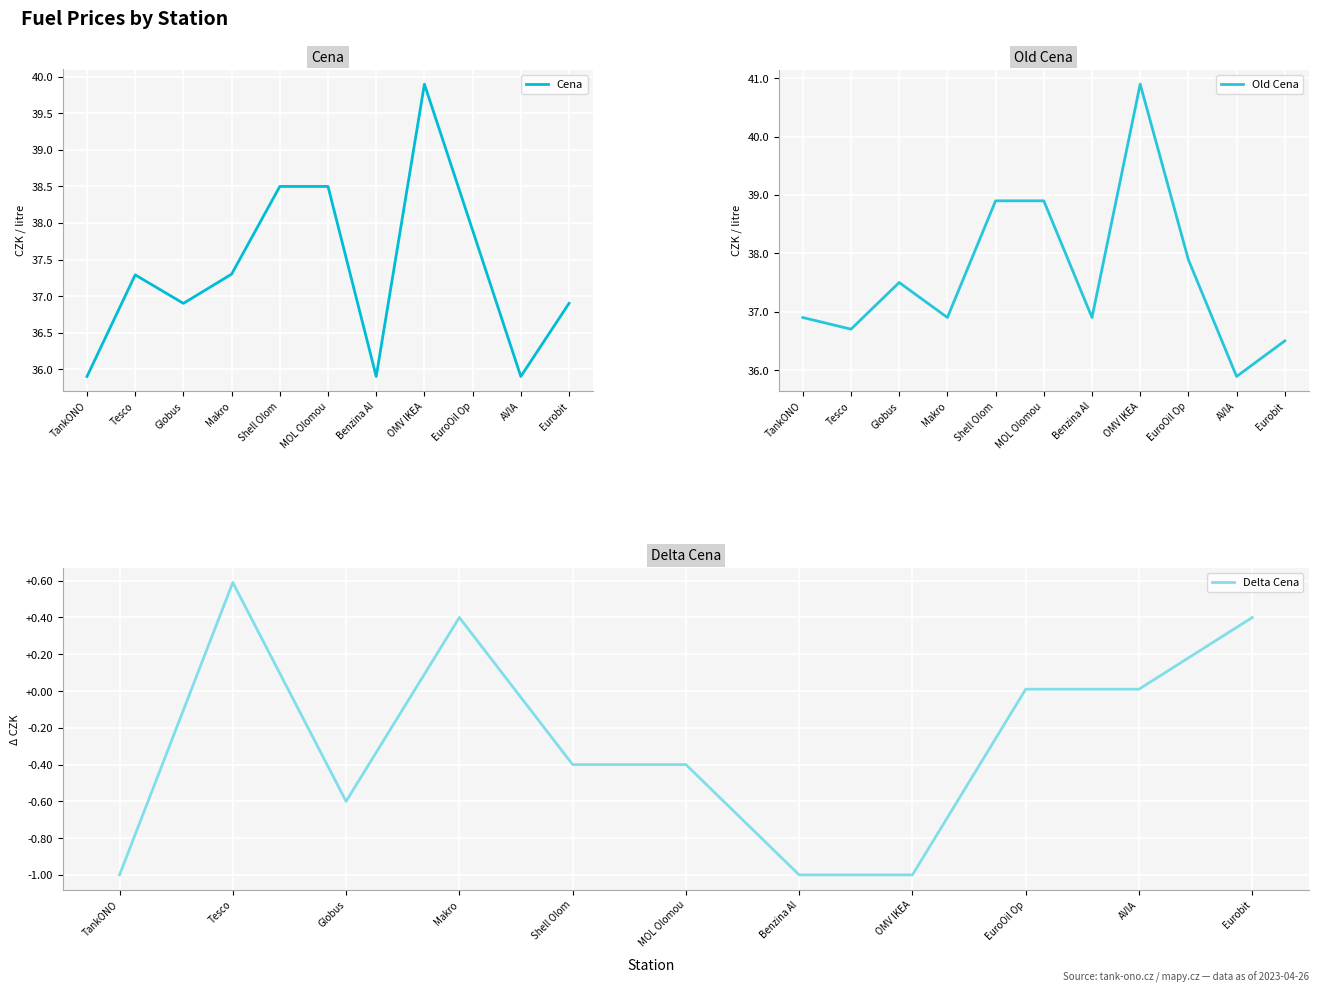

True or false: Cena has a value of 38.5 at Shell Olom.

True